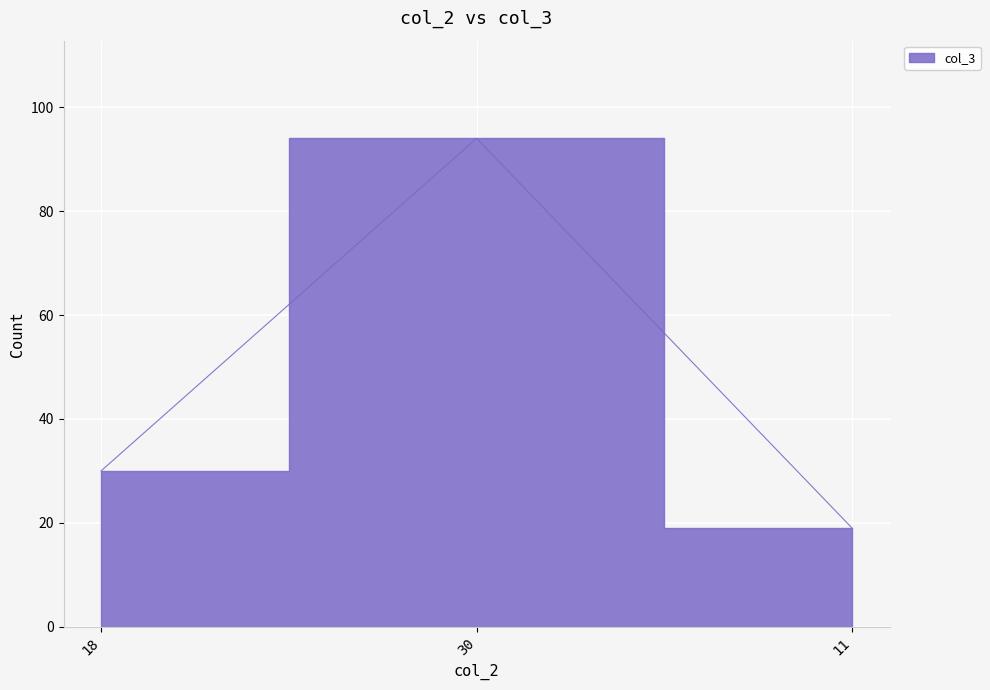

Count the number of data series in this chart.

1